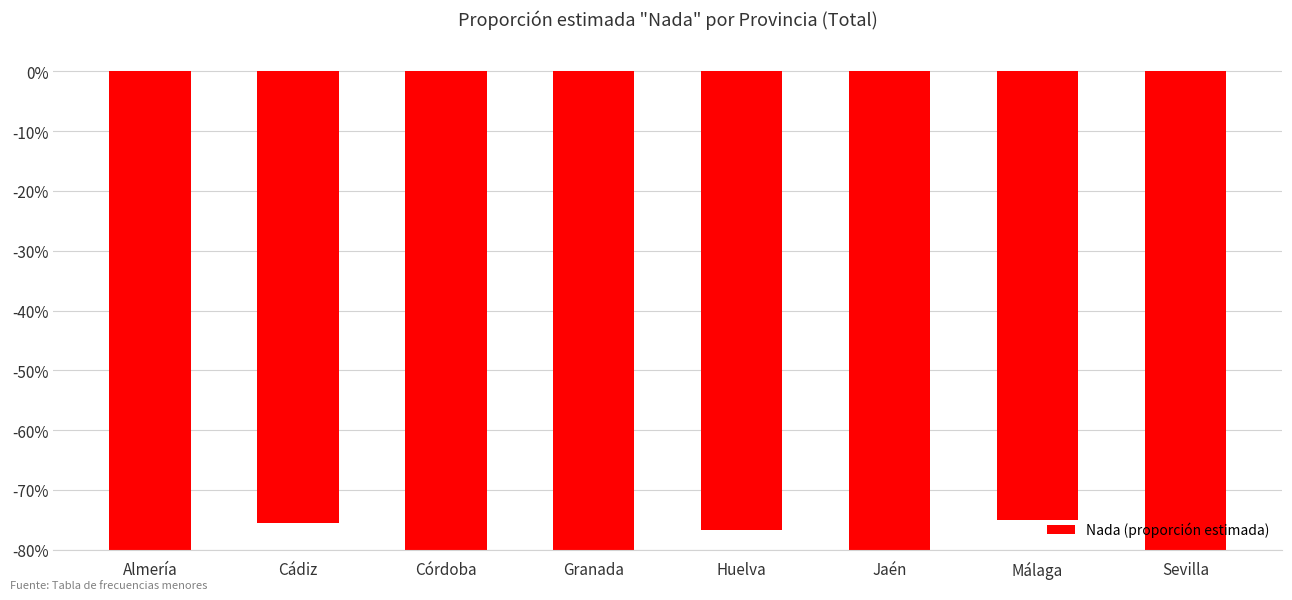

Which label corresponds to the largest value in the chart?

Málaga